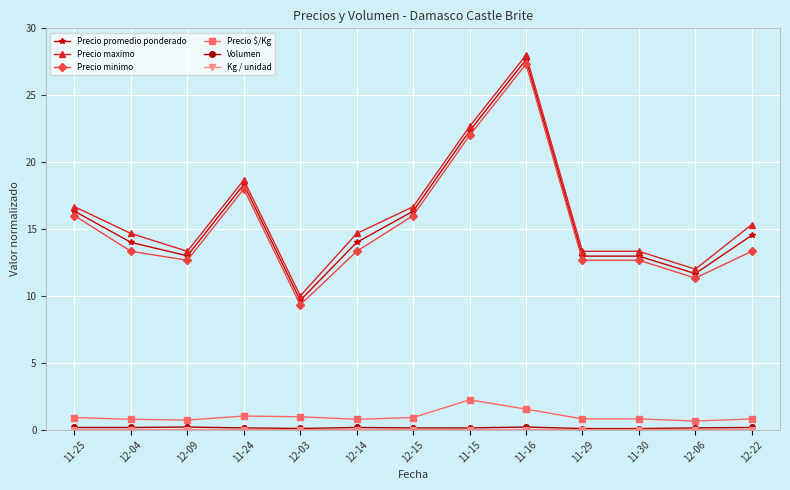

What is the highest value of the Precio $/Kg series?

2.2